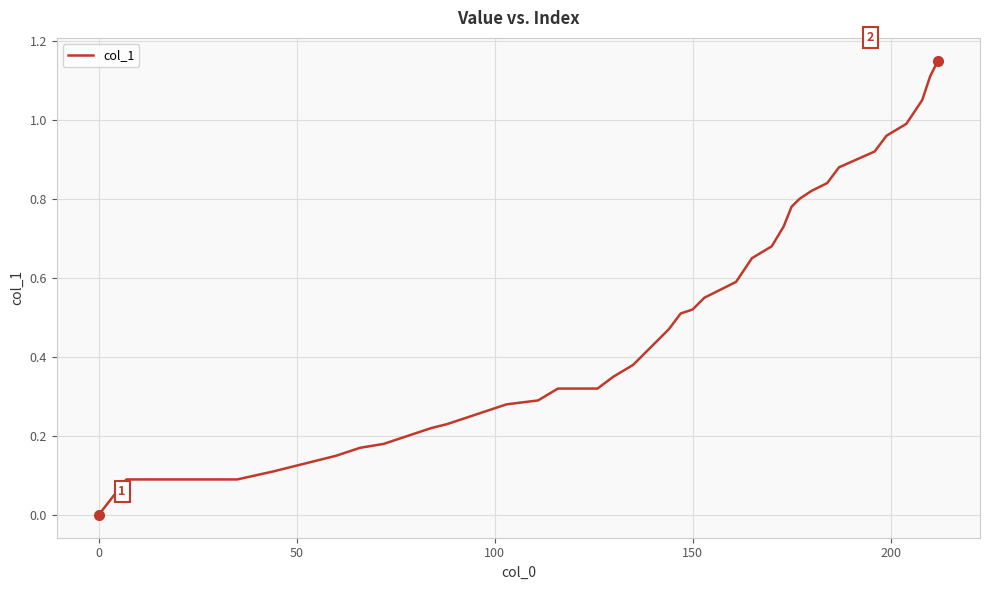

What is the greatest value displayed?

1.1